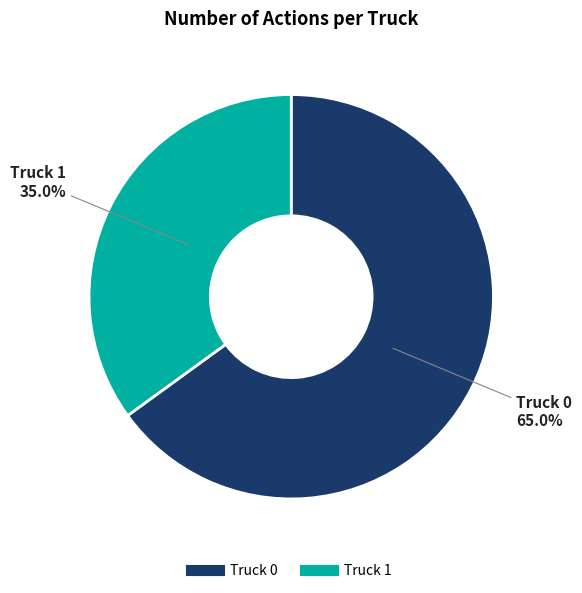

Is it true that Truck 0 is 51% of the pie?

False